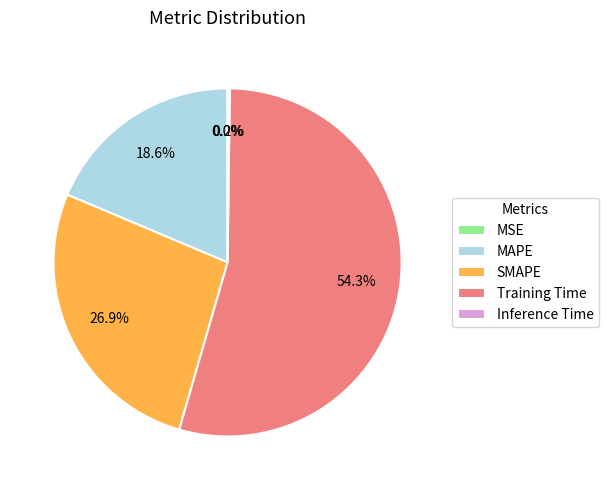

What is the largest slice in the pie chart?

Training Time